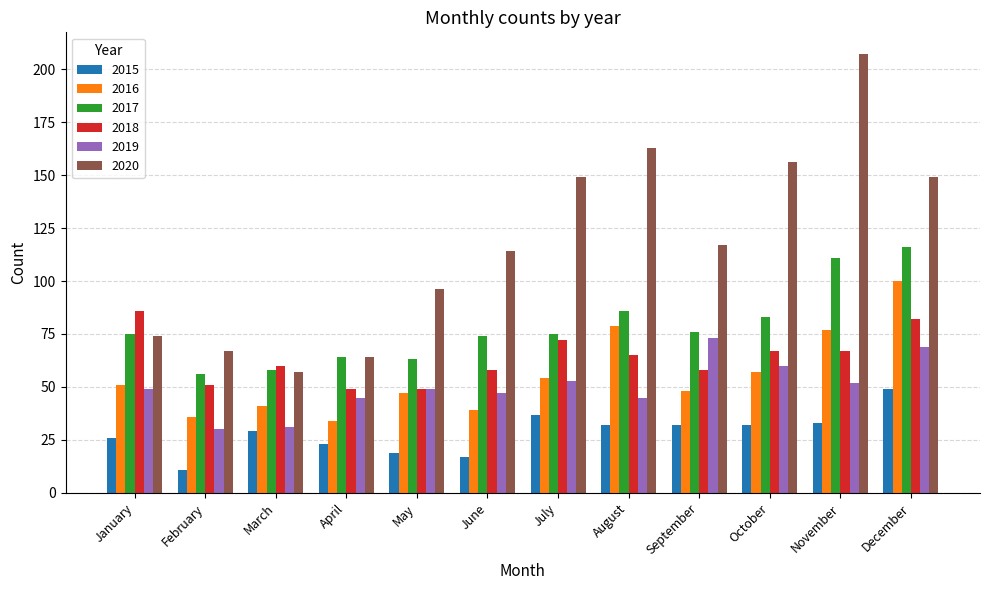

At how many categories does at least one series exceed 198?

1